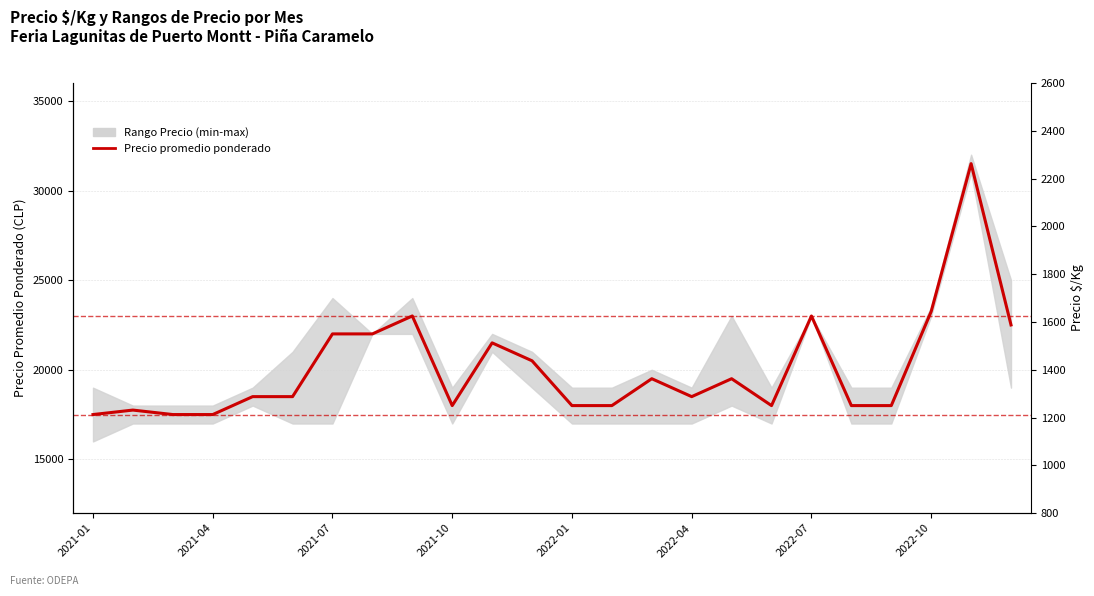

What is the change in value from 2021-01 to 20?

+500